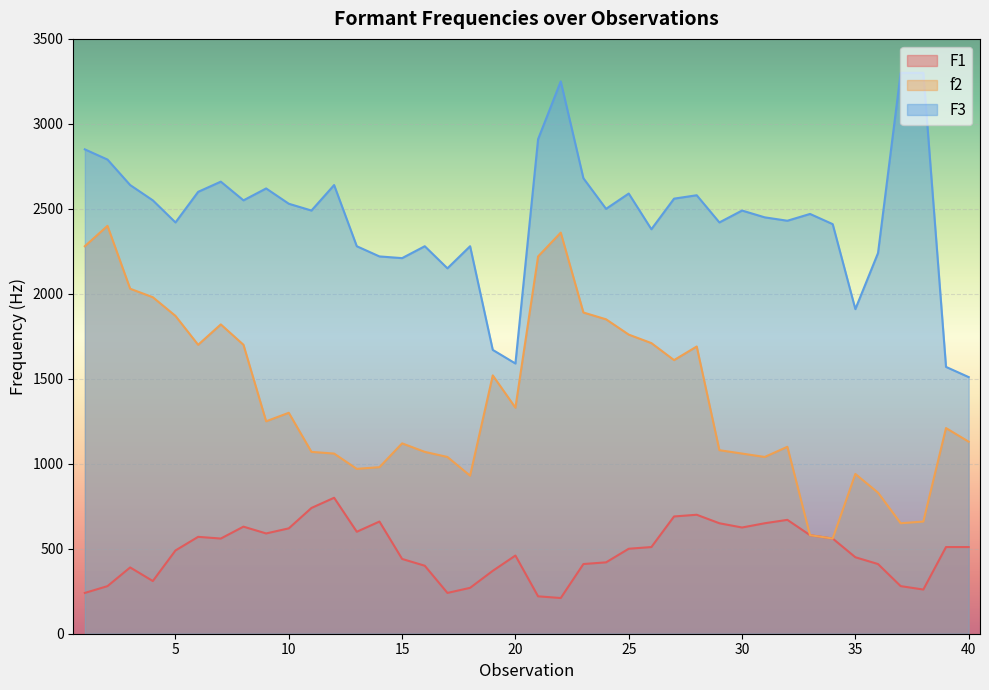

True or false: f2 and F1 cross at least once.

False